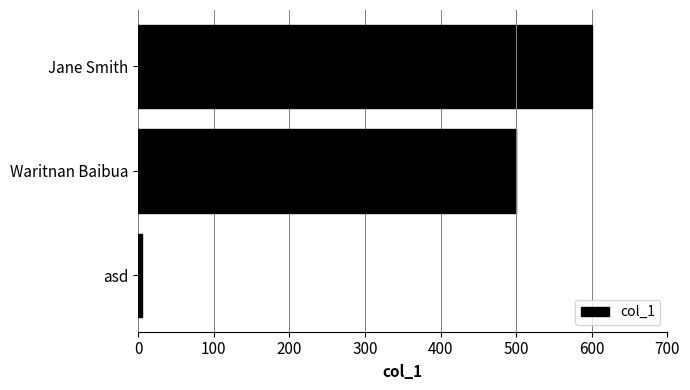

Reading top to bottom, transcribe all the data shown in this chart.

Jane Smith=600	Waritnan Baibua=500	asd=5